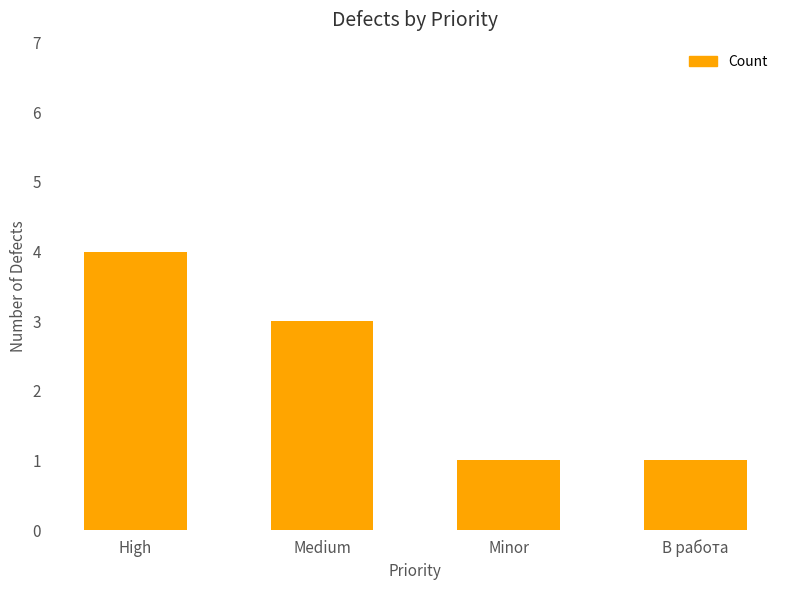

Approximately how many times larger is the value at Medium compared to В работа?

3.0